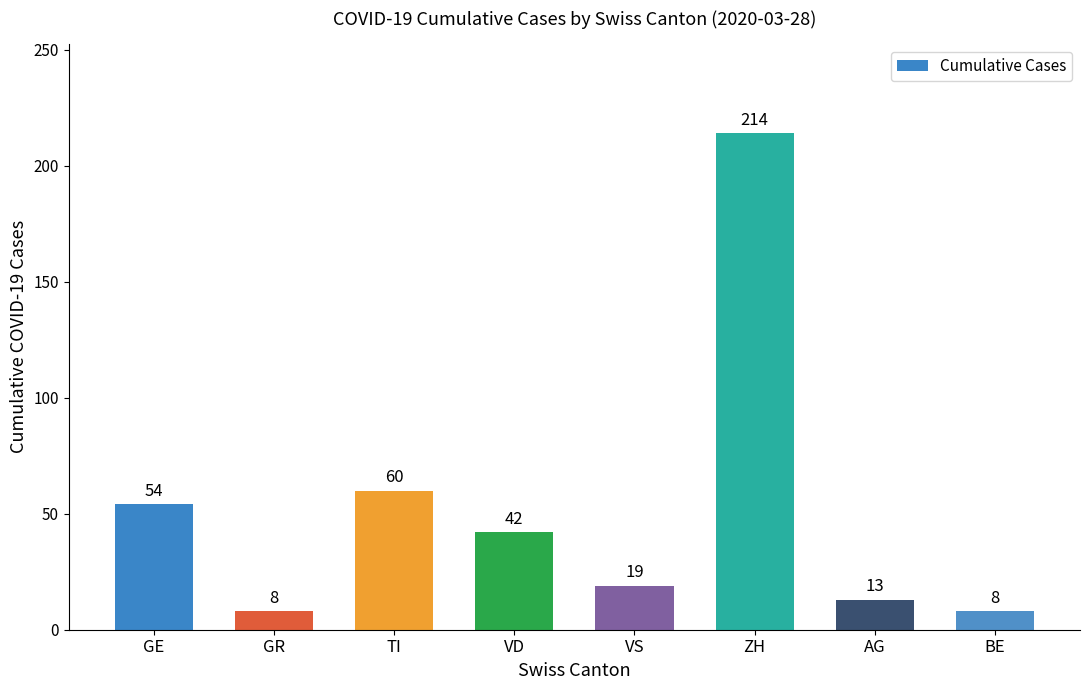

Which has a higher value, VS or GE?

GE